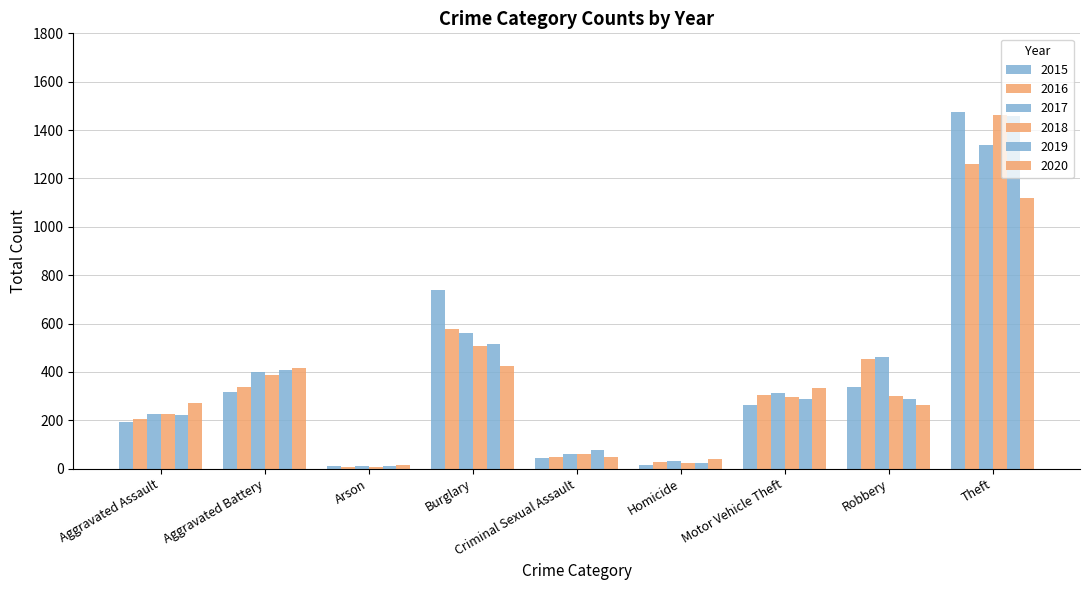

Which series has the largest range (max minus min)?

2015